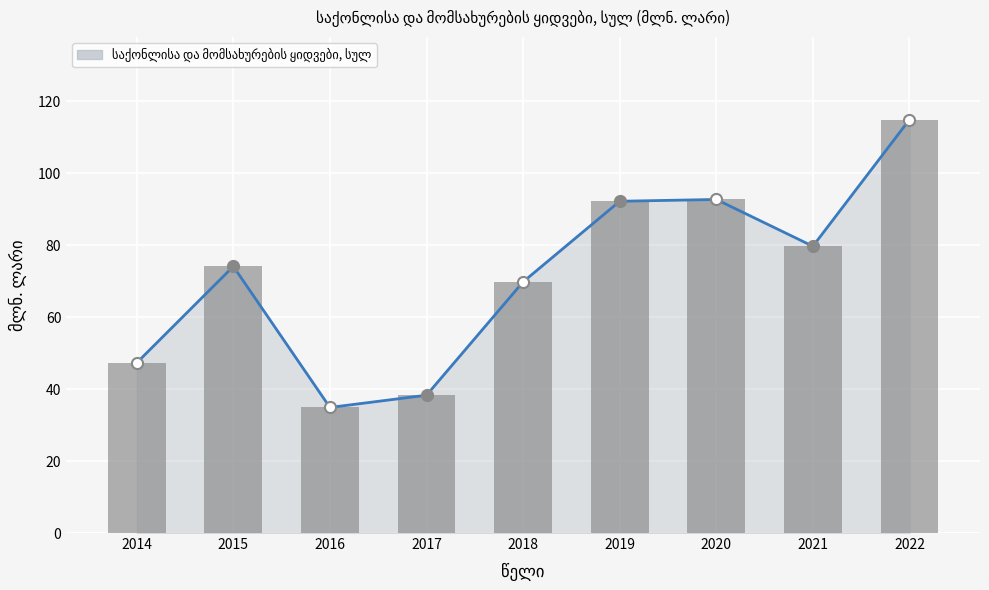

At which label is the value closest to 74?

2015